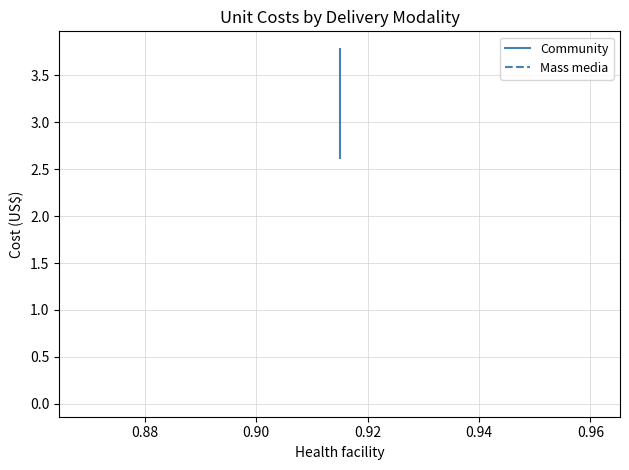

What is the lowest value of the Community series?

2.6